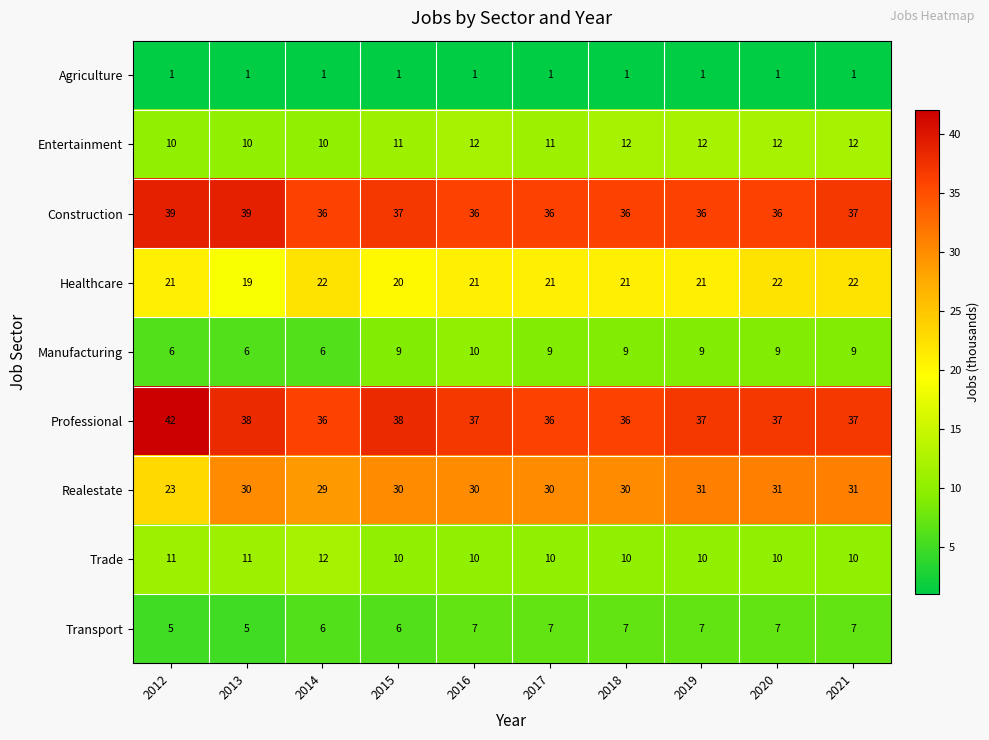

Rank the series at 2020 from highest to lowest value.

Professional, Construction, Realestate, Healthcare, Entertainment, Trade, Manufacturing, Transport, Agriculture